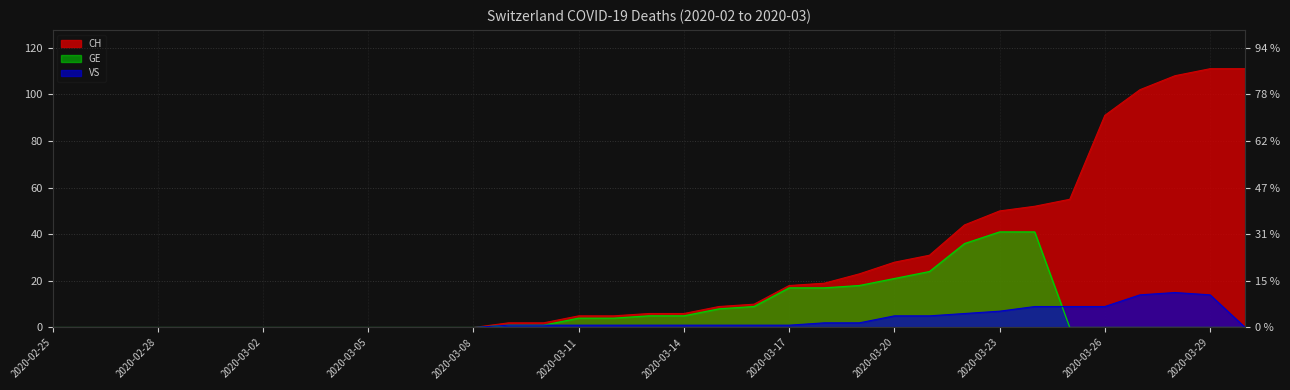

At which category does the chart reach its peak across all series?

2020-03-29